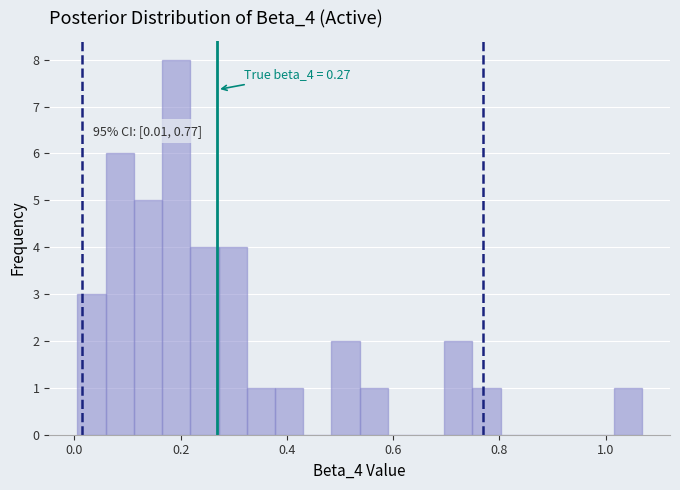

Read against the x-axis, roughly where is the centre of the tallest bar?

0.20